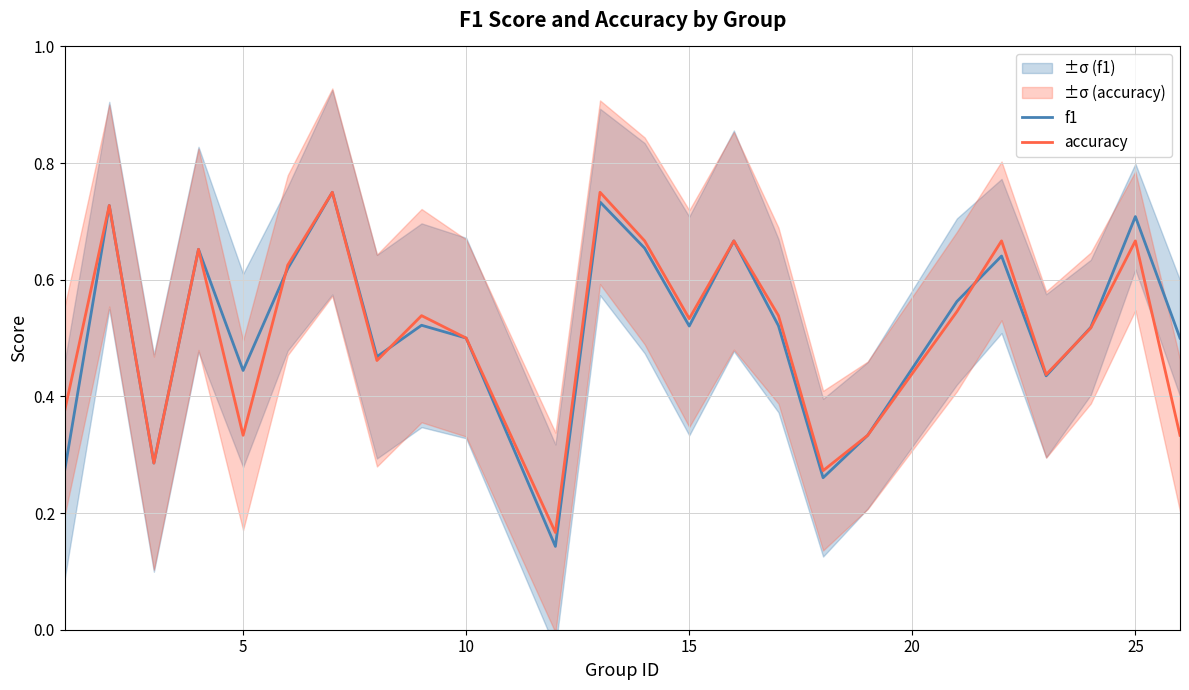

True or false: accuracy and f1 intersect in this chart.

True